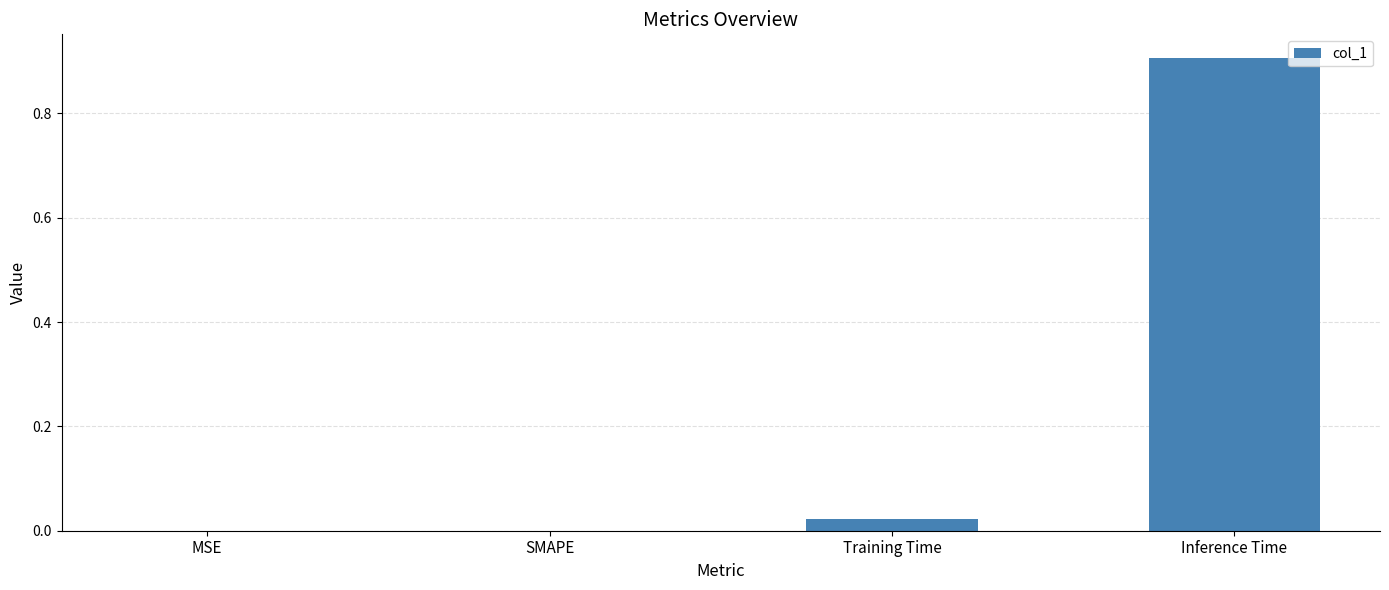

What is the maximum value shown in the chart?

0.9